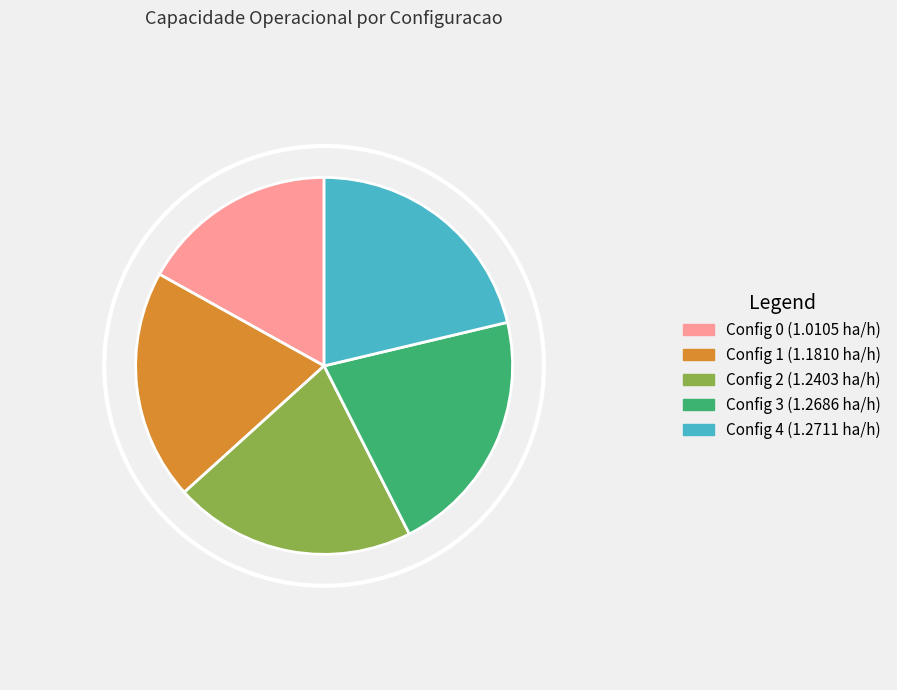

Is there any slice that represents more than half of the pie?

No